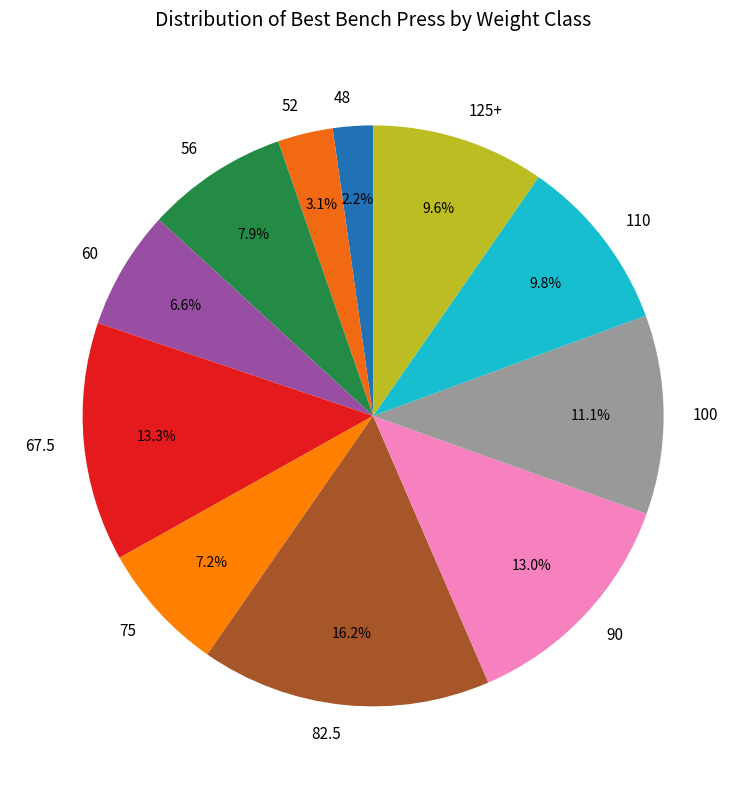

What is the largest slice in the pie chart?

82.5